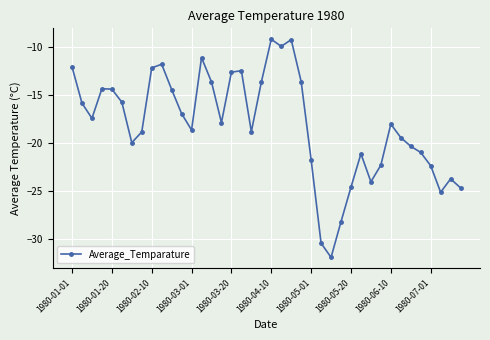

True or false: there are more than 1 points higher than both neighbors.

True